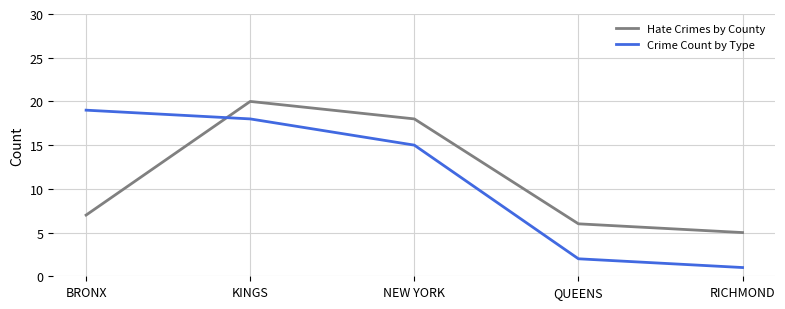

What is the smallest value displayed?

1